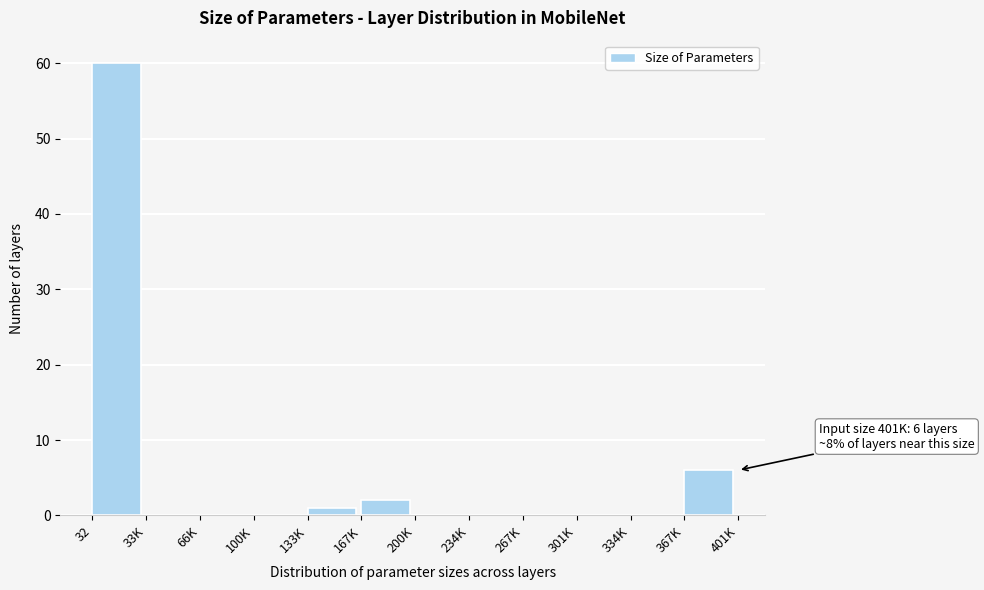

Reading left to right, transcribe all the data shown in this chart.

32=60	33K=0	66K=0	100K=0	133K=1	167K=2	200K=0	234K=0	267K=0	301K=0	334K=0	367K=6